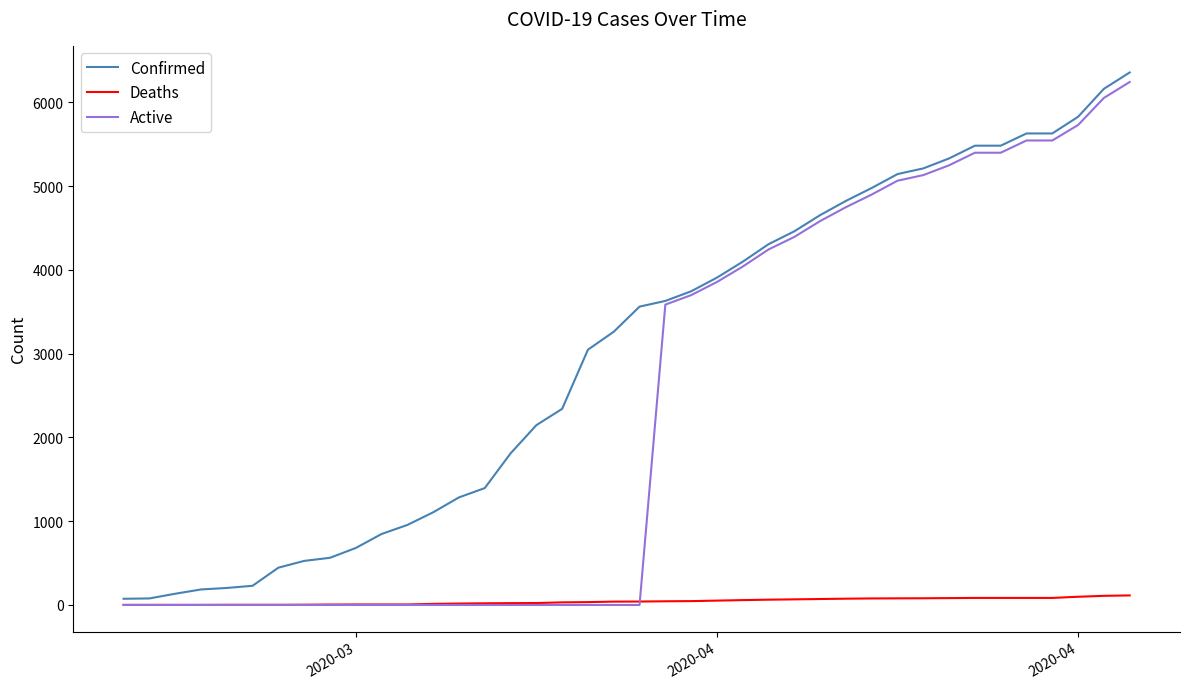

List the series in order of their overall mean, lowest first.

Deaths, Active, Confirmed